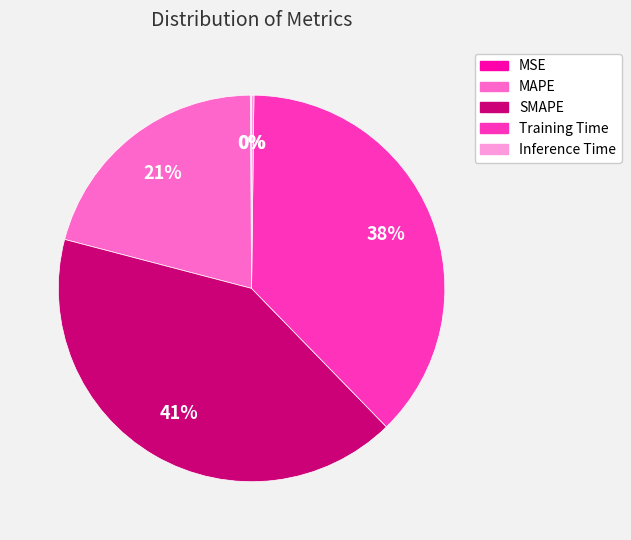

Is there any slice that represents more than half of the pie?

No